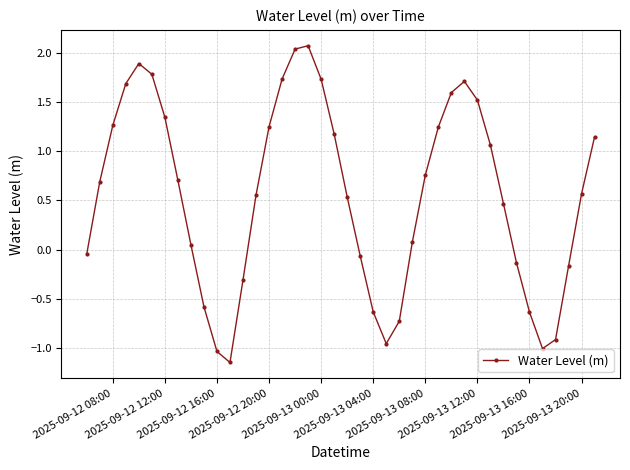

What is the value of the 6th point from the left?

1.8